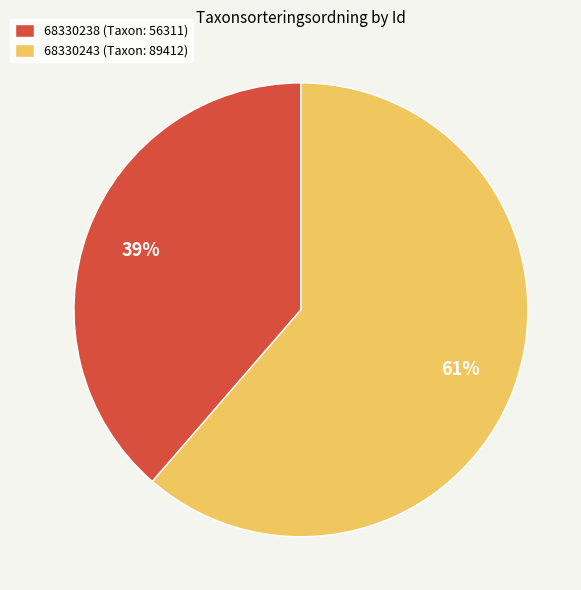

What percentage is the 68330238 slice, to the nearest percent?

39%